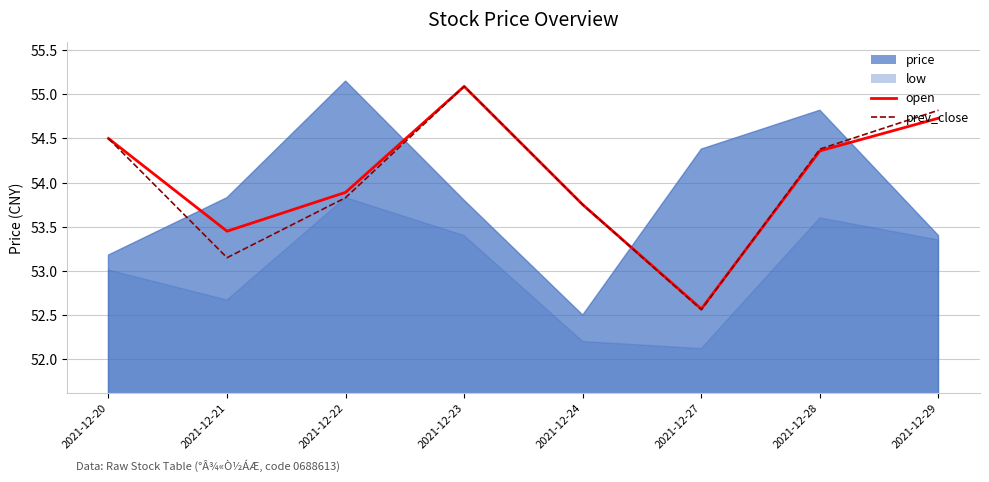

What is the minimum value for prev_close?

52.6